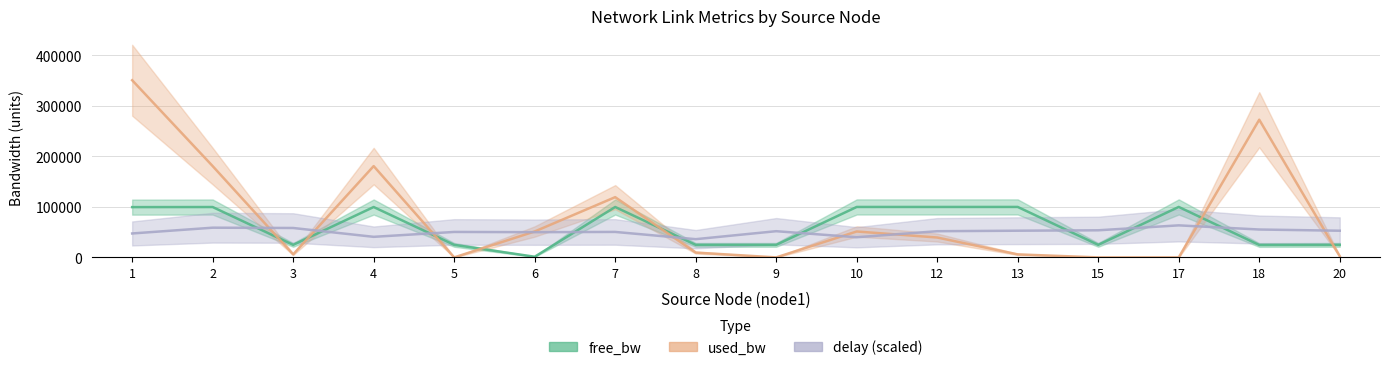

Rank the categories by delay value from highest to lowest.

17, 2, 3, 18, 15, 13, 20, 9, 12, 7, 5, 6, 1, 4, 10, 8